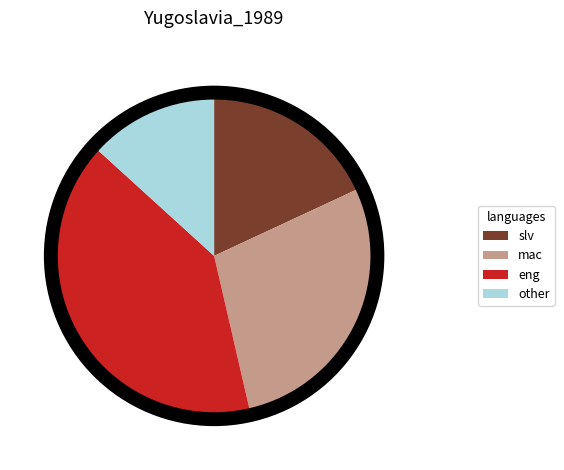

Rank the categories by value from lowest to highest.

other, slv, mac, eng